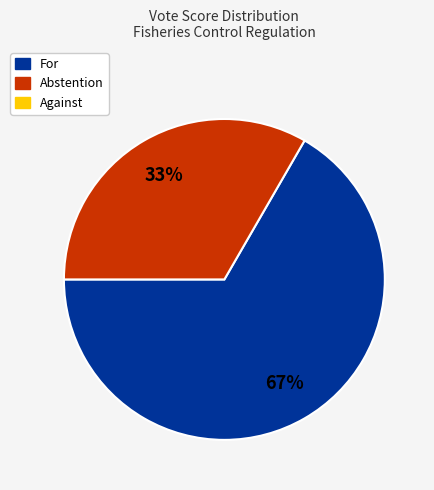

Is there any slice that represents more than half of the pie?

Yes